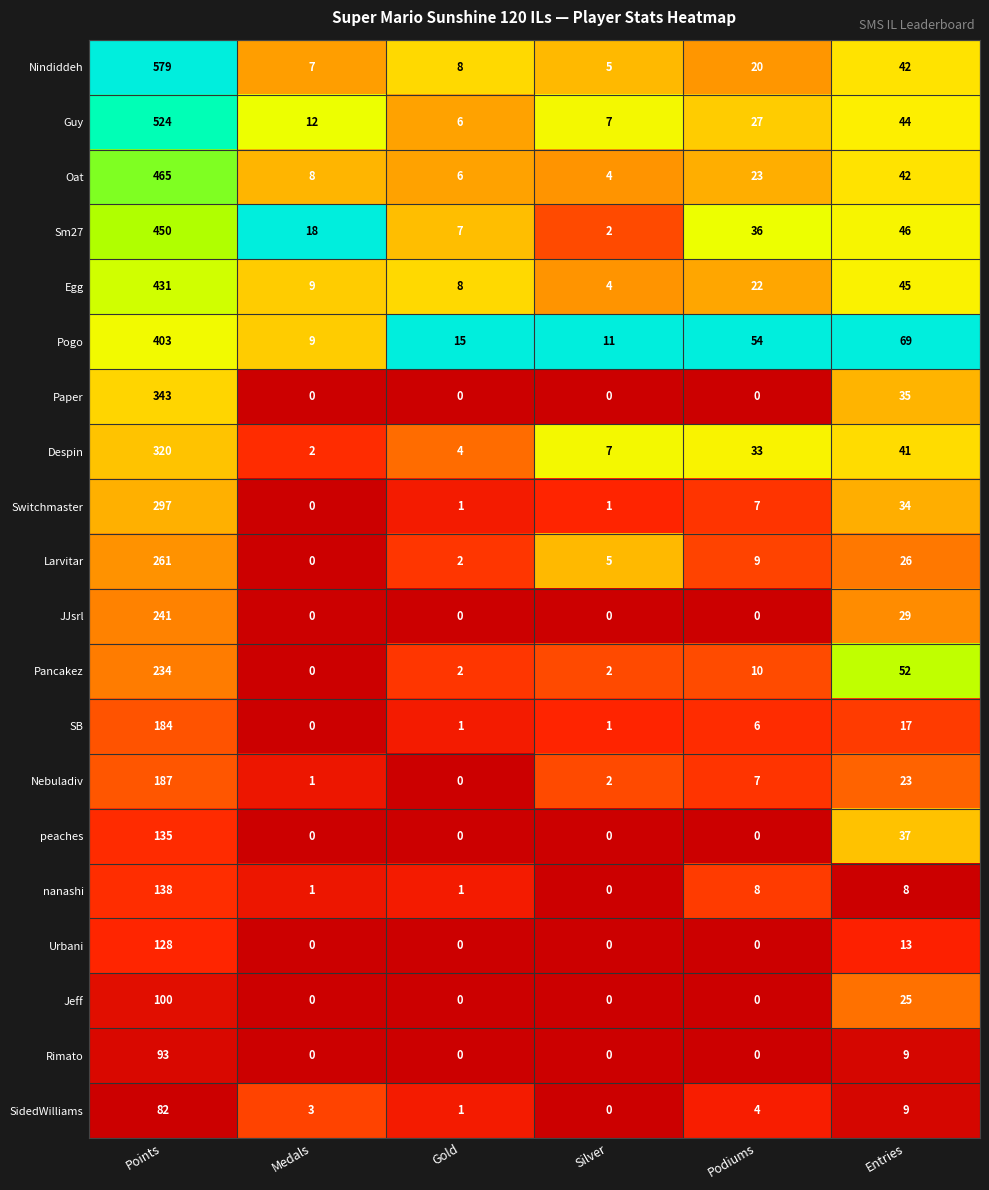

Rank the series by their maximum value, from lowest to highest.

SidedWilliams, Rimato, Jeff, Urbani, peaches, nanashi, SB, Nebuladiv, Pancakez, JJsrl, Larvitar, Switchmaster, Despin, Paper, Pogo, Egg, Sm27, Oat, Guy, Nindiddeh